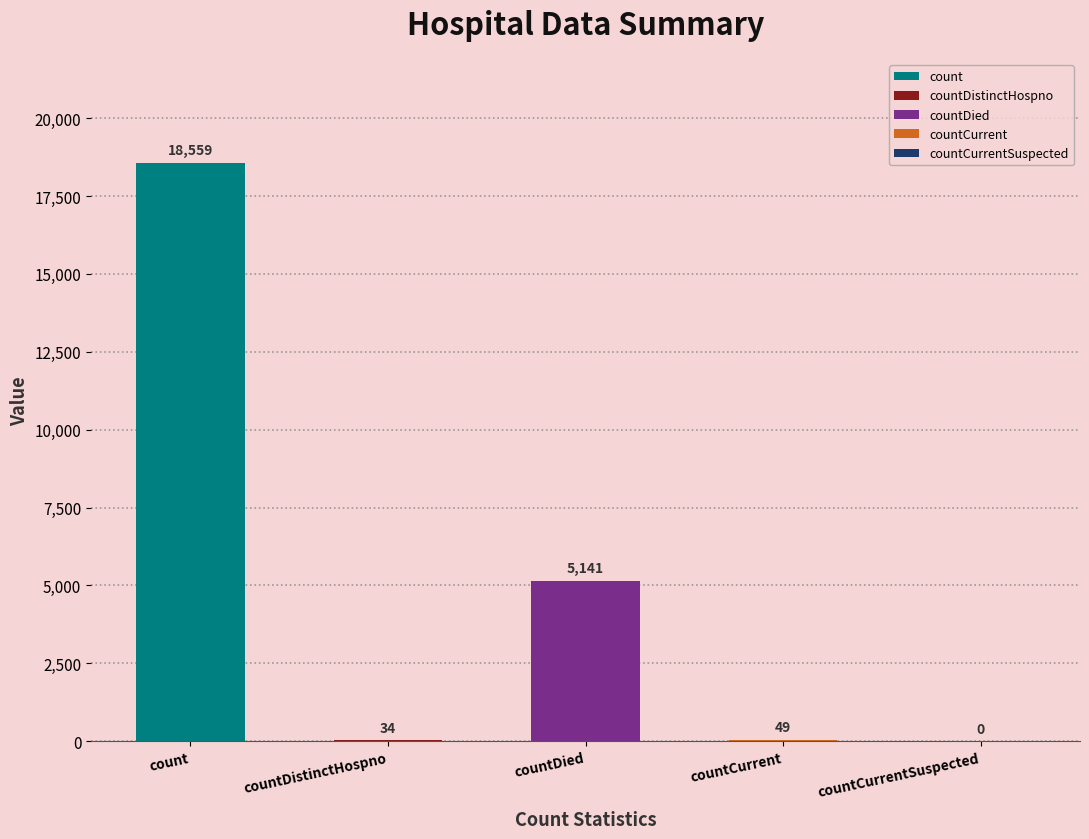

Are the bars grouped side by side (vs. stacked)?

No